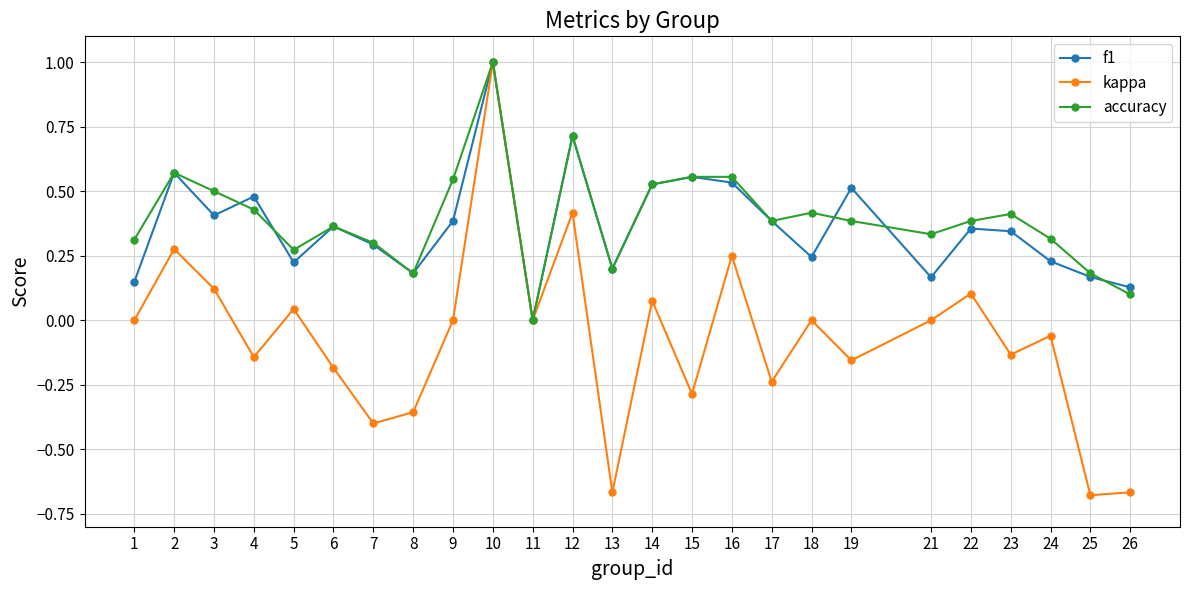

At which category does accuracy reach its first local peak?

2